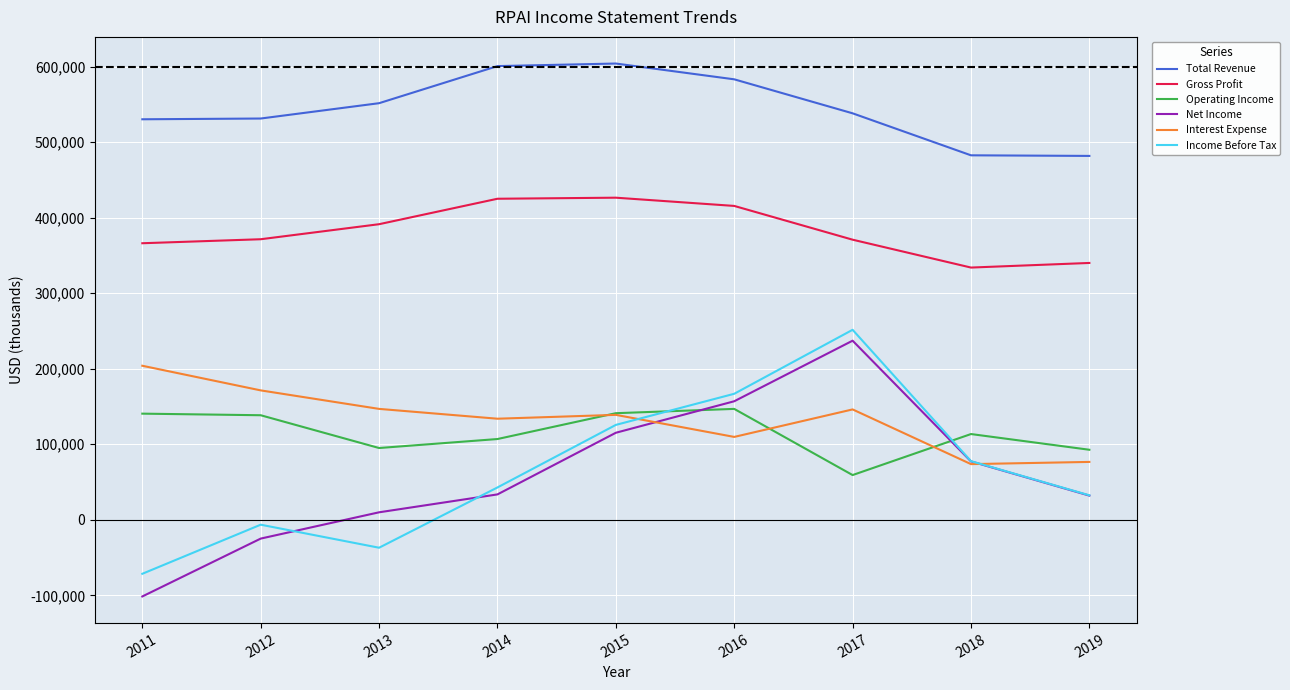

The Interest Expense series shows 160306 at 2016. True or false?

False